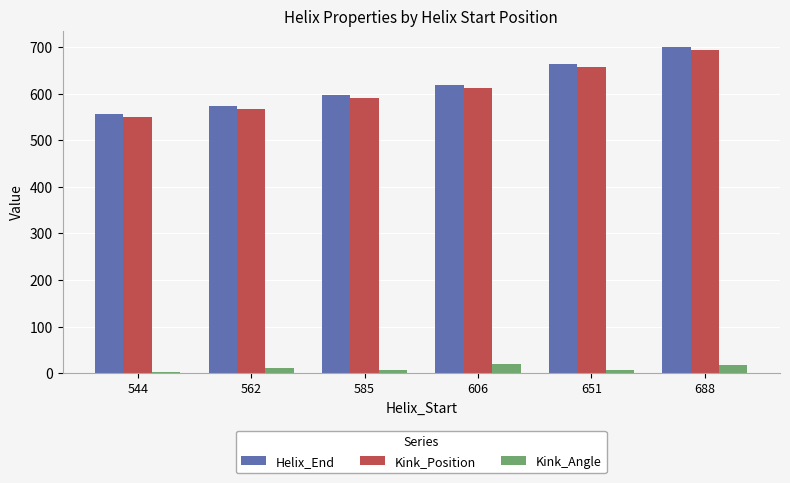

What is the difference between the maximum and minimum values in the Helix_End series?

144.0